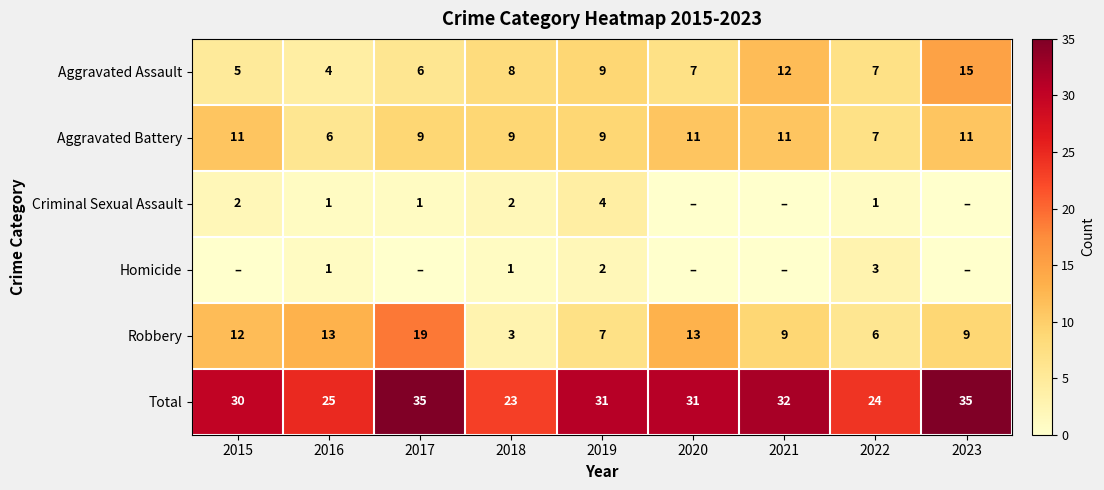

What is the total value across all series at 2015?

60